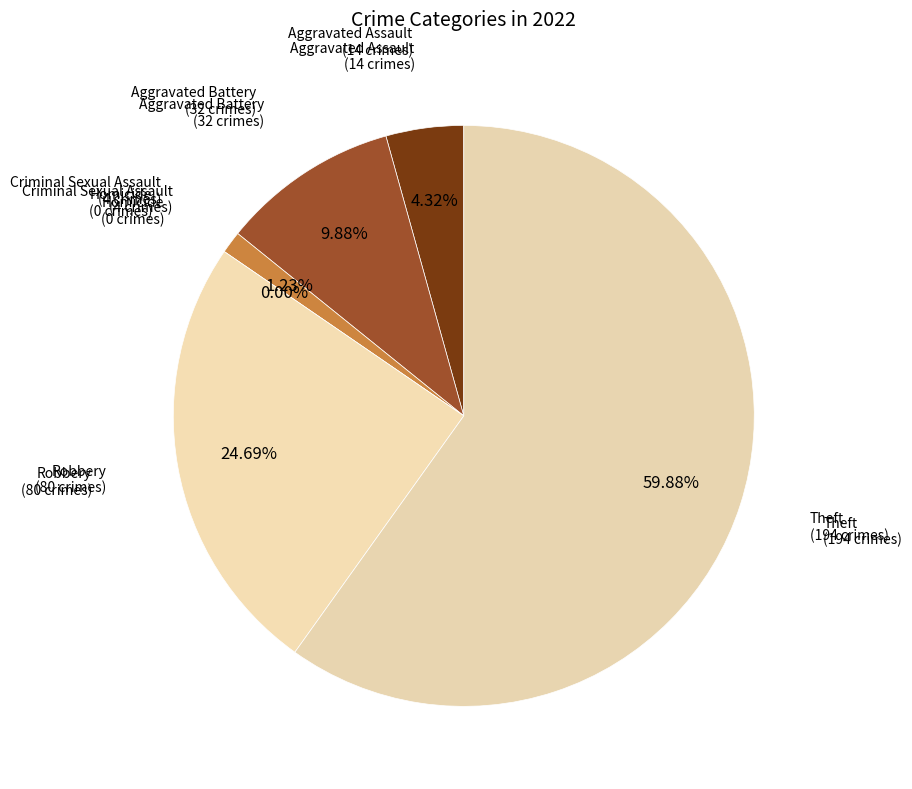

Which has a higher value, Homicide or Aggravated Assault?

Aggravated Assault